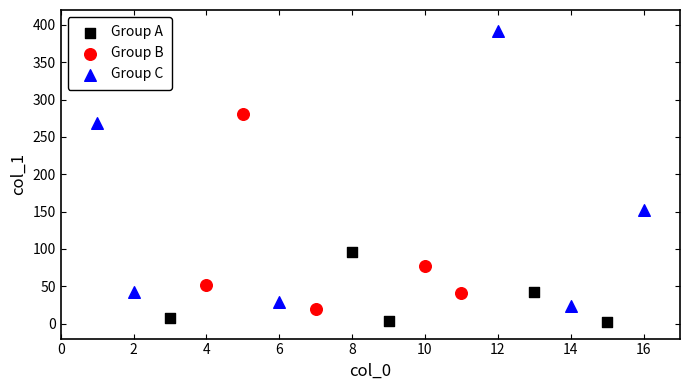

Which series contains the highest Y value?

Group C